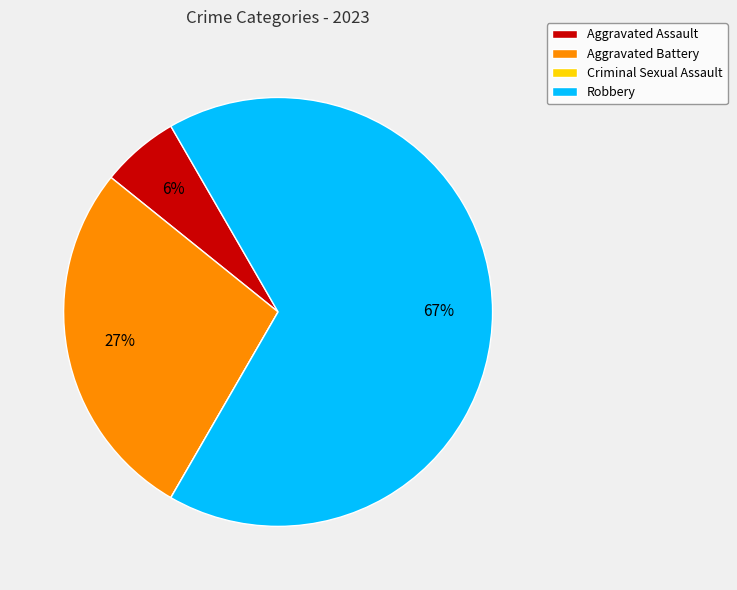

Is there any slice that represents more than half of the pie?

Yes